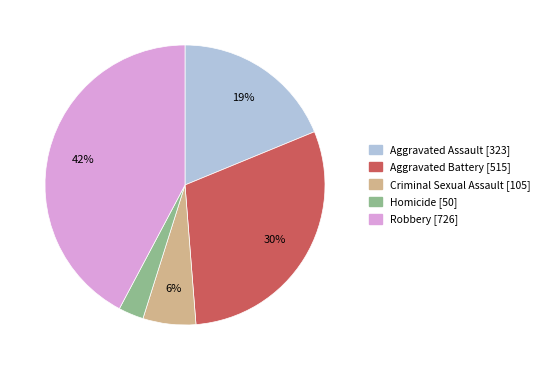

What is the smallest slice in the pie chart?

Homicide